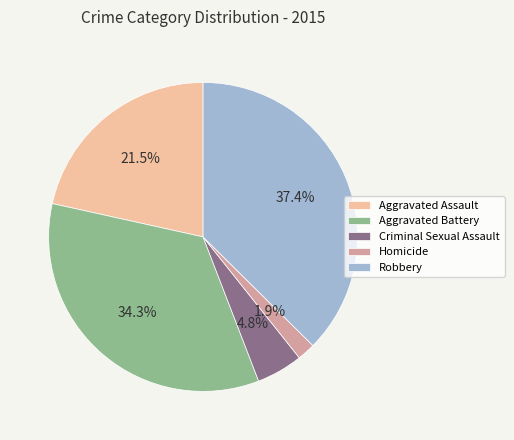

What is the total percentage of Homicide and Criminal Sexual Assault?

6.7%